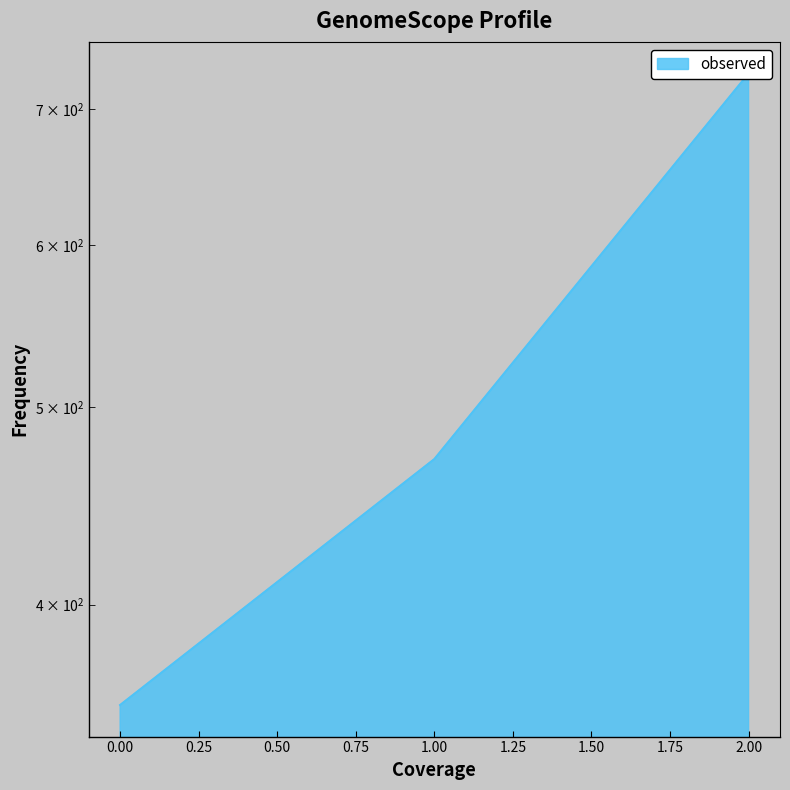

Rank the categories by value from highest to lowest.

2, 1, 0